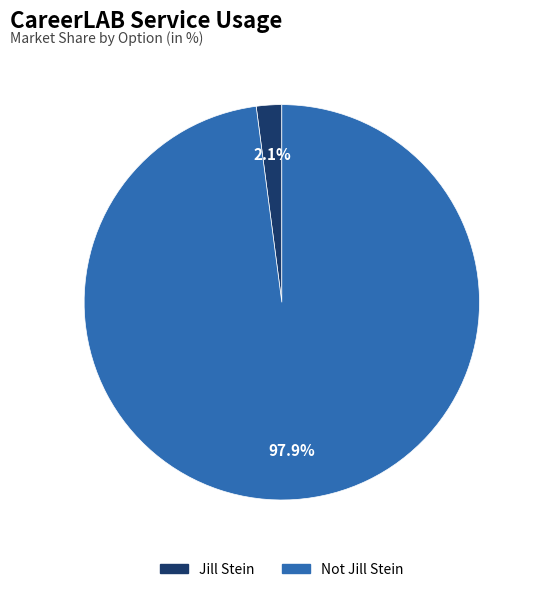

To the nearest percent, what is the difference between the Jill Stein and Not Jill Stein slice percentages?

96%